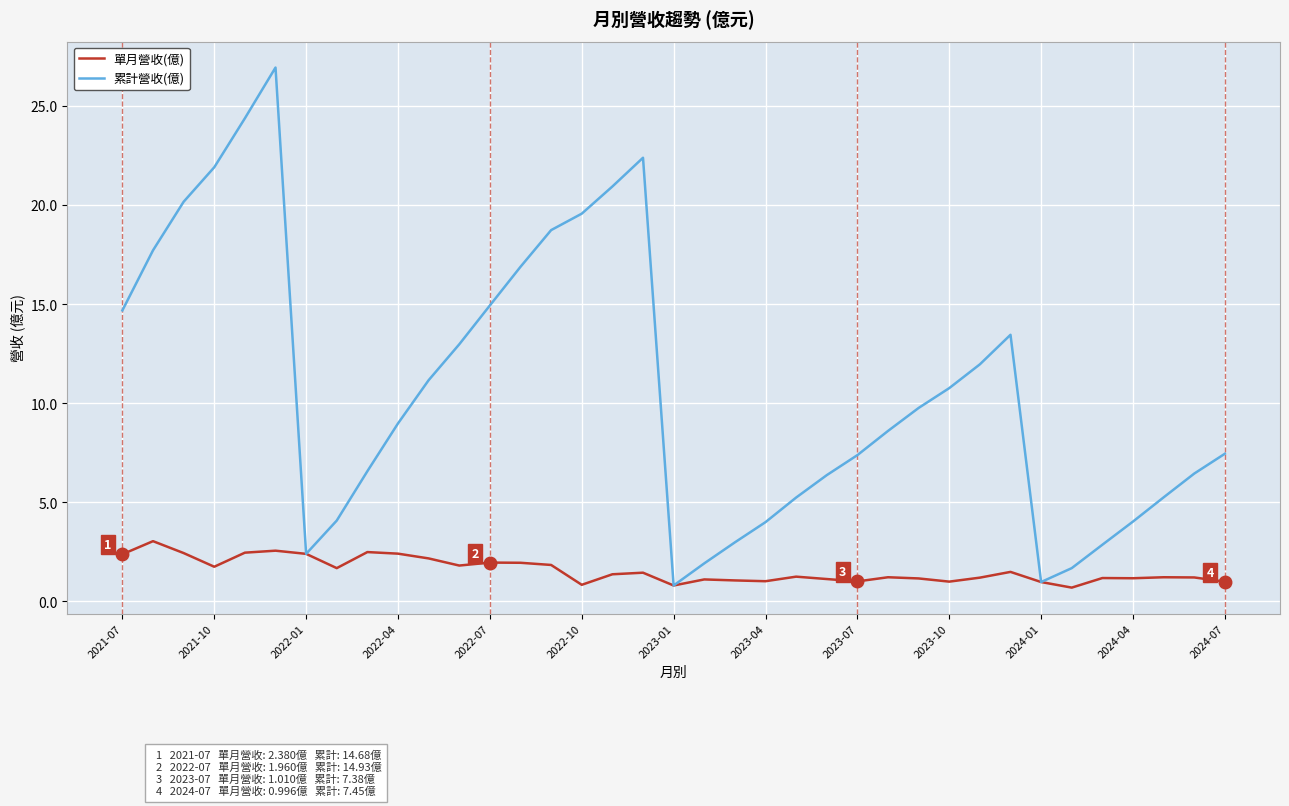

What is the difference between the maximum and second lowest values in the 單月營收(億) series?

2.2